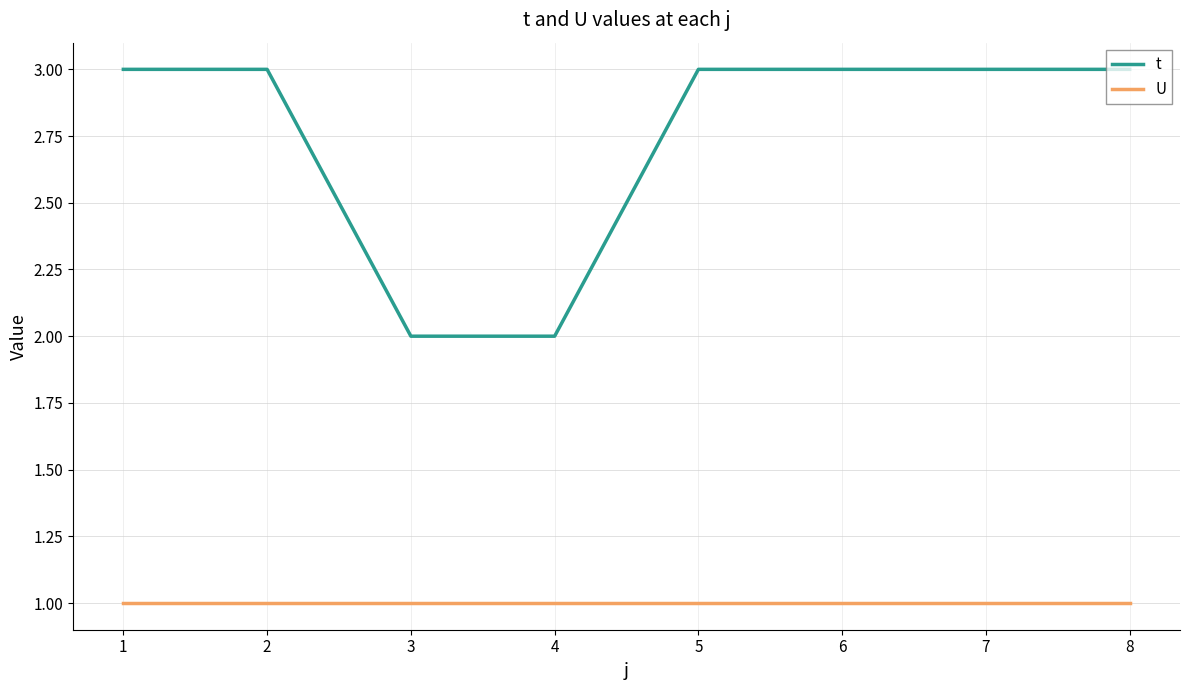

True or false: U and t cross at least once.

False